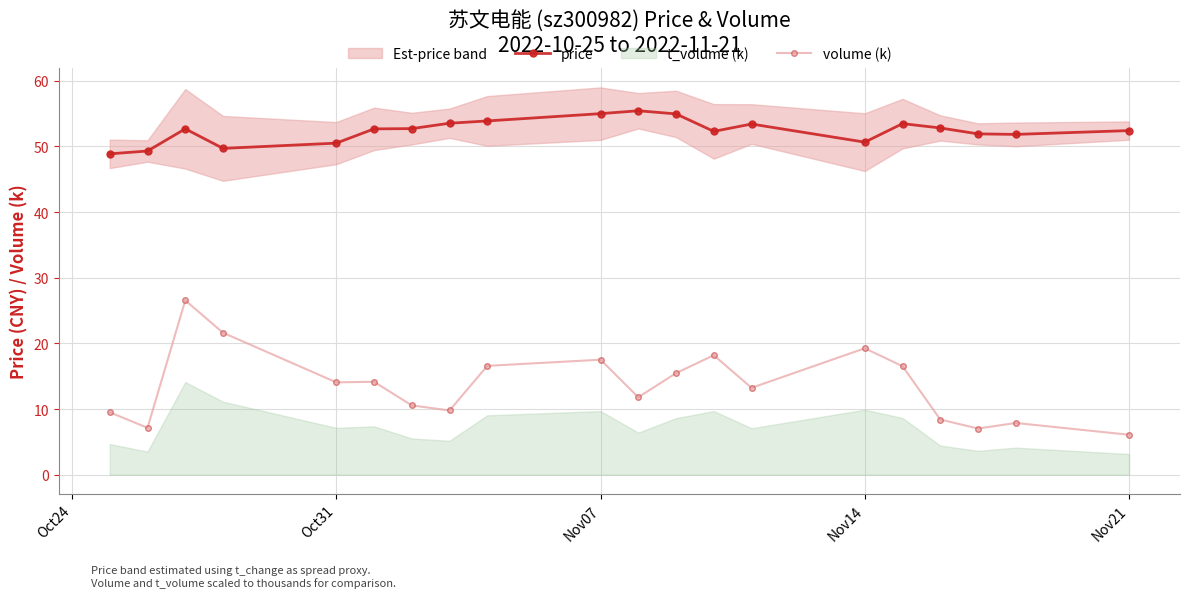

What is the approximate value of price at Oct31?

50.5